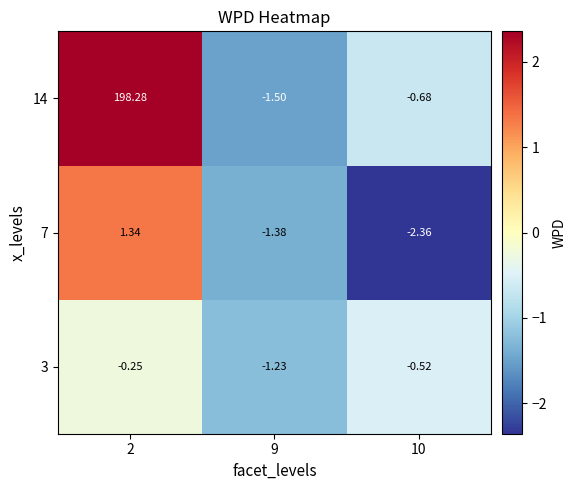

At which category is the sum across all series the highest?

2